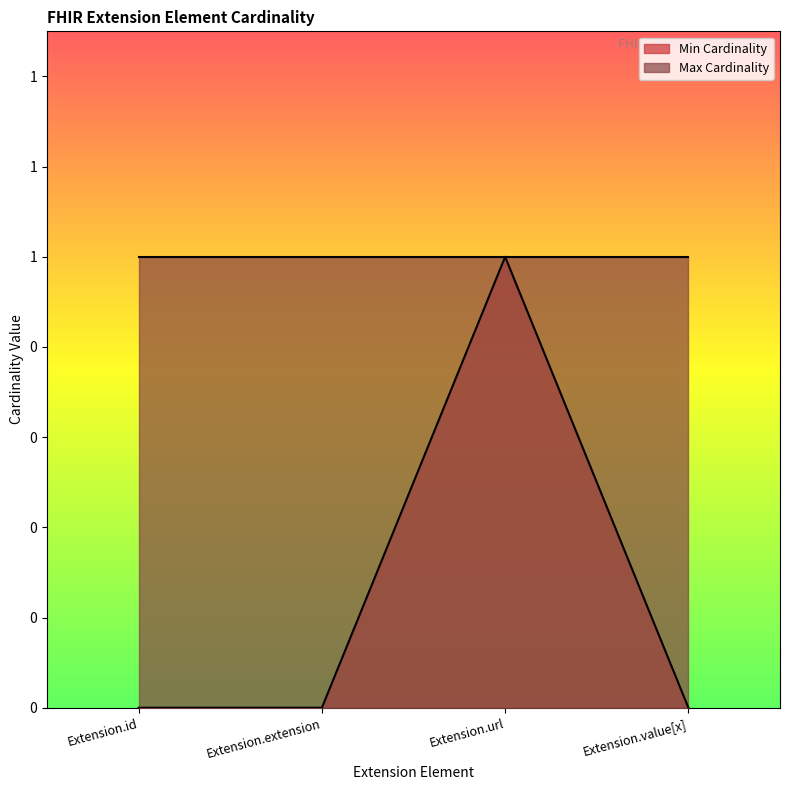

What is the label of the 1st point from the right?

Extension.value[x]